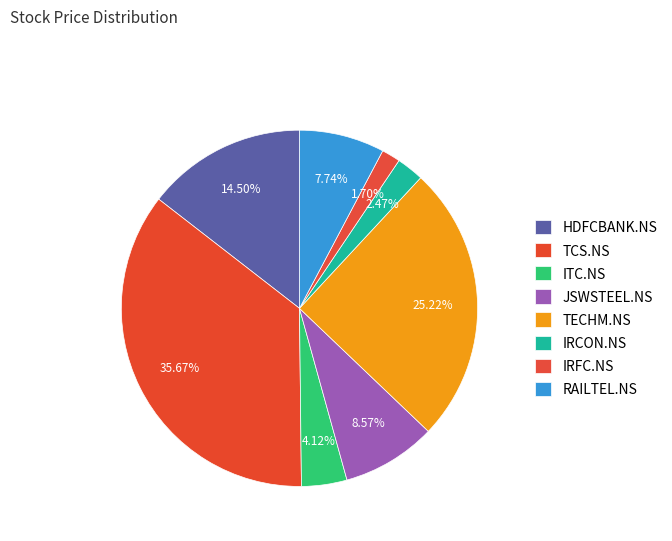

To the nearest percent, what is the difference between the largest and smallest slice percentages?

34%